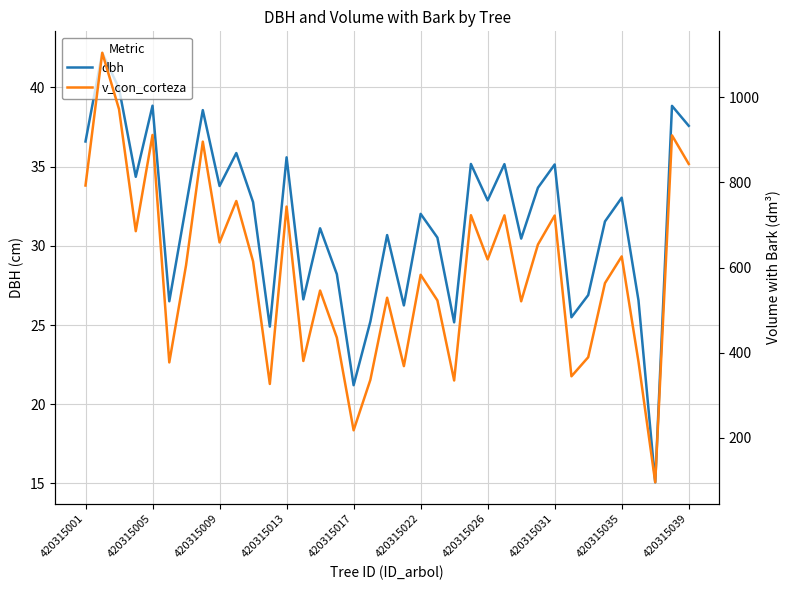

The value of v_con_corteza at 33 is 628.4. True or false?

False